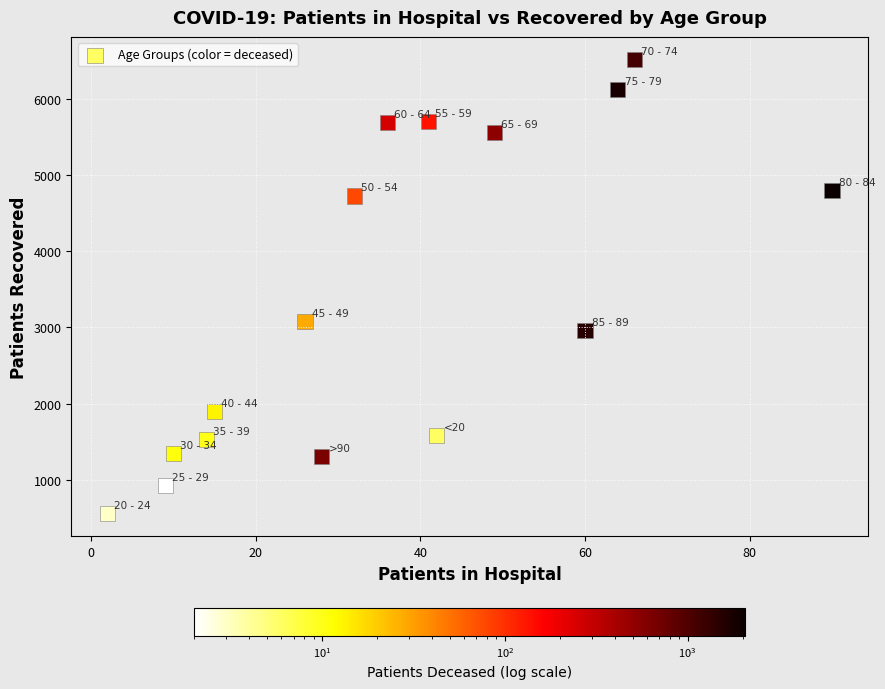

What is the range of X values (max minus min)?

88